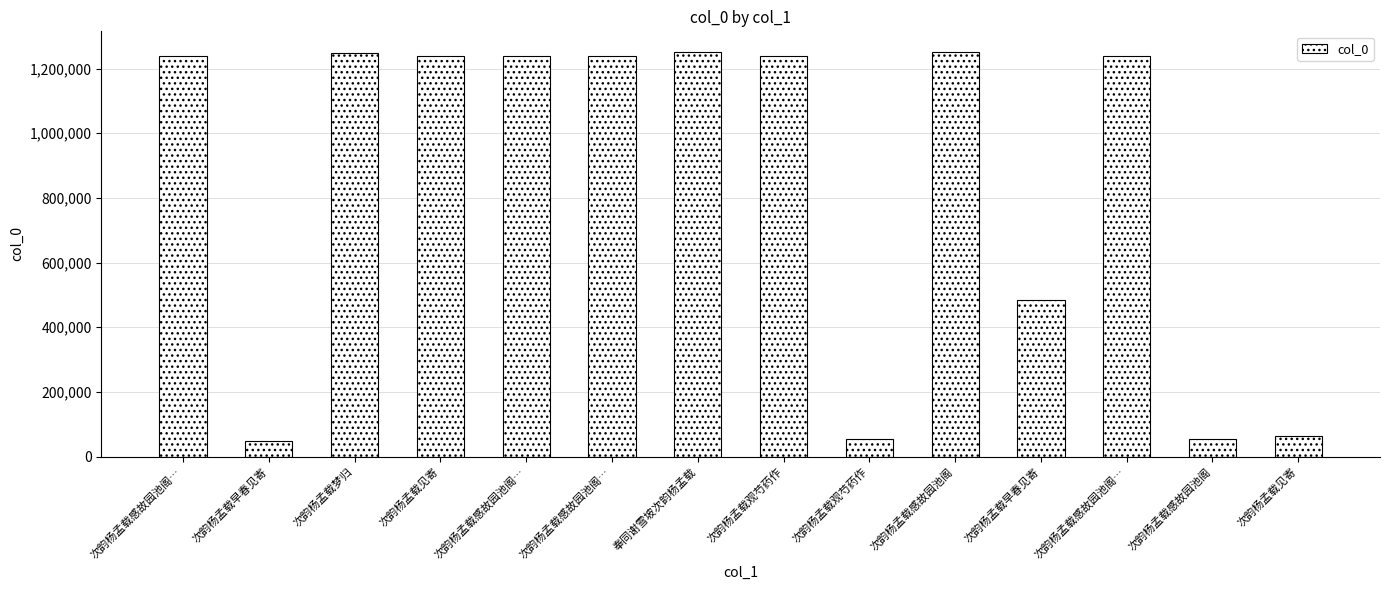

What is the value of the 10th bar from the left?

1252578